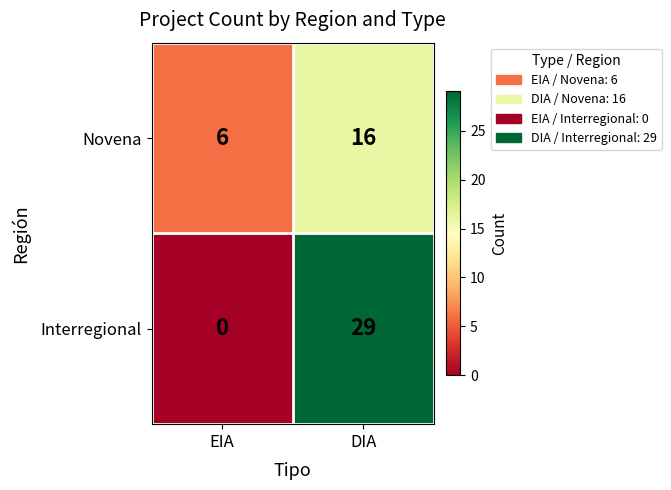

What is the difference between the Interregional values at EIA and DIA?

29